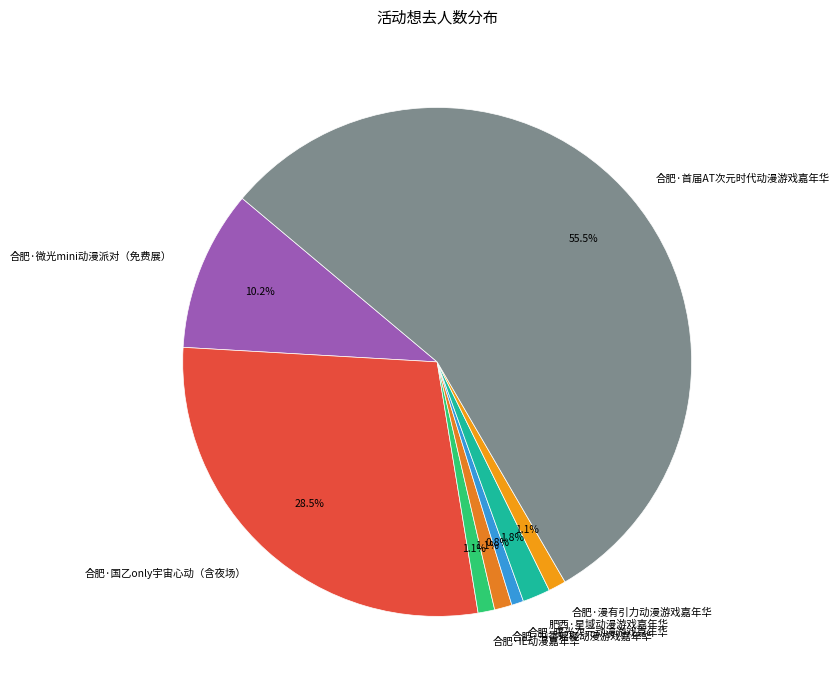

Between 合肥·首届AT次元时代动漫游戏嘉年华 and 肥西·星域动漫游戏嘉年华, which is larger?

合肥·首届AT次元时代动漫游戏嘉年华